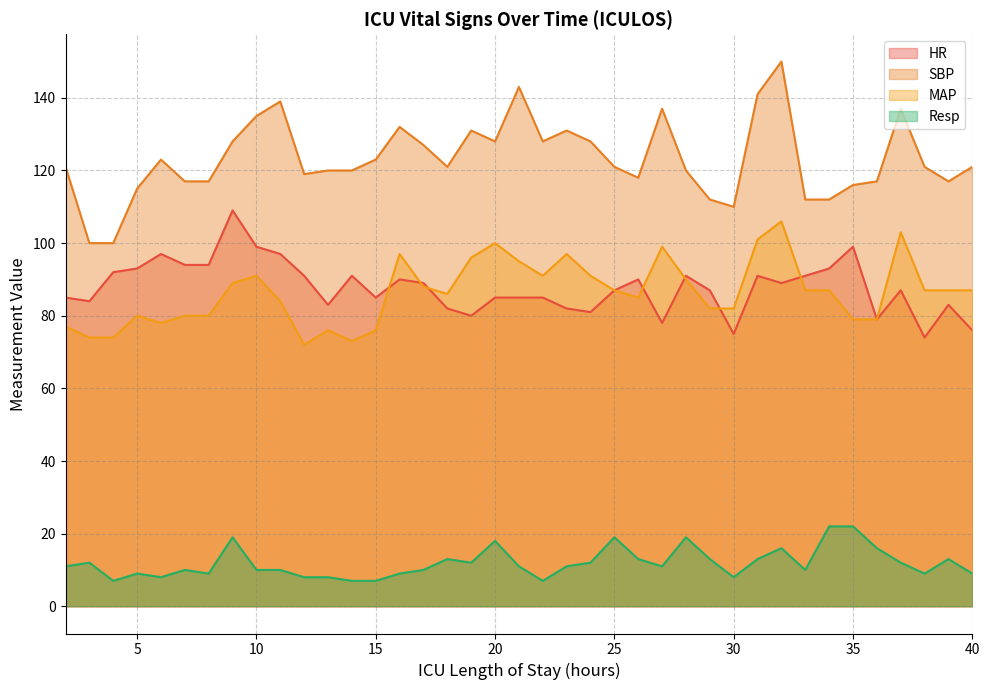

The value of Resp at 5 is 3. True or false?

False